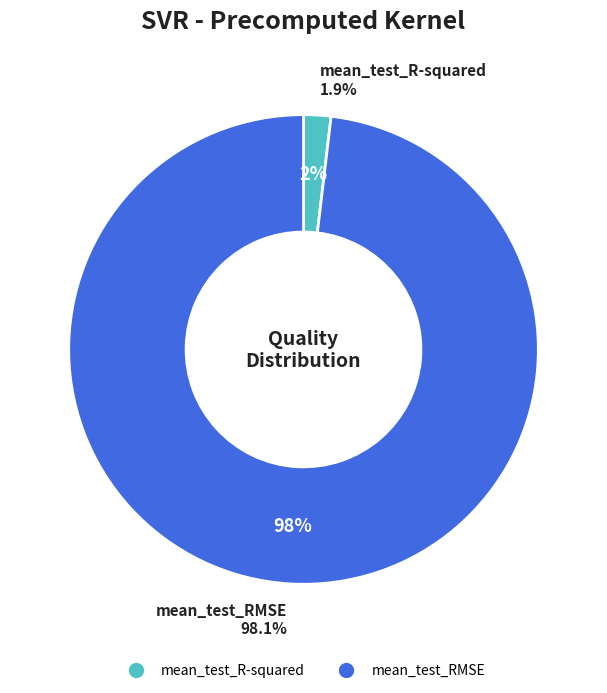

What is the total percentage of mean_test_RMSE and mean_test_R-squared?

100.0%